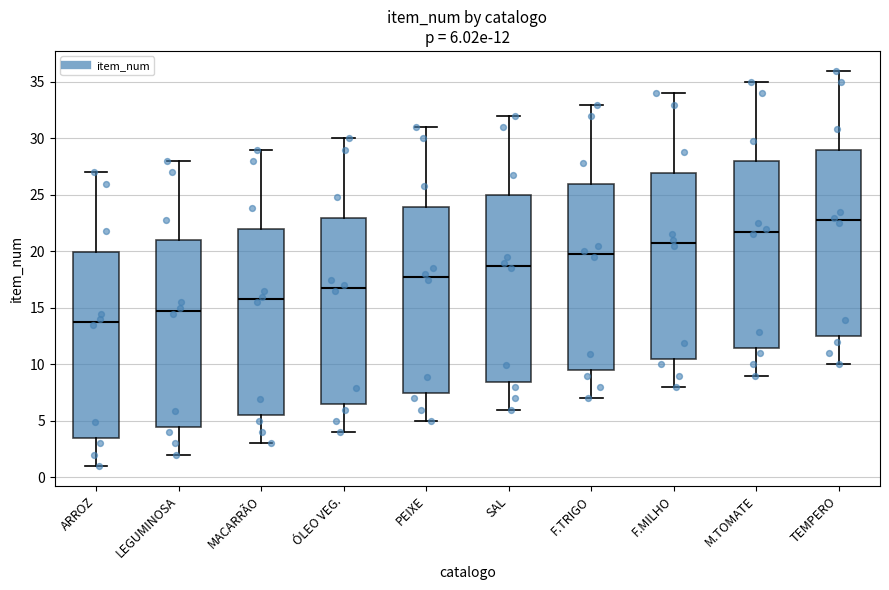

Which box's median line is the highest?

TEMPERO